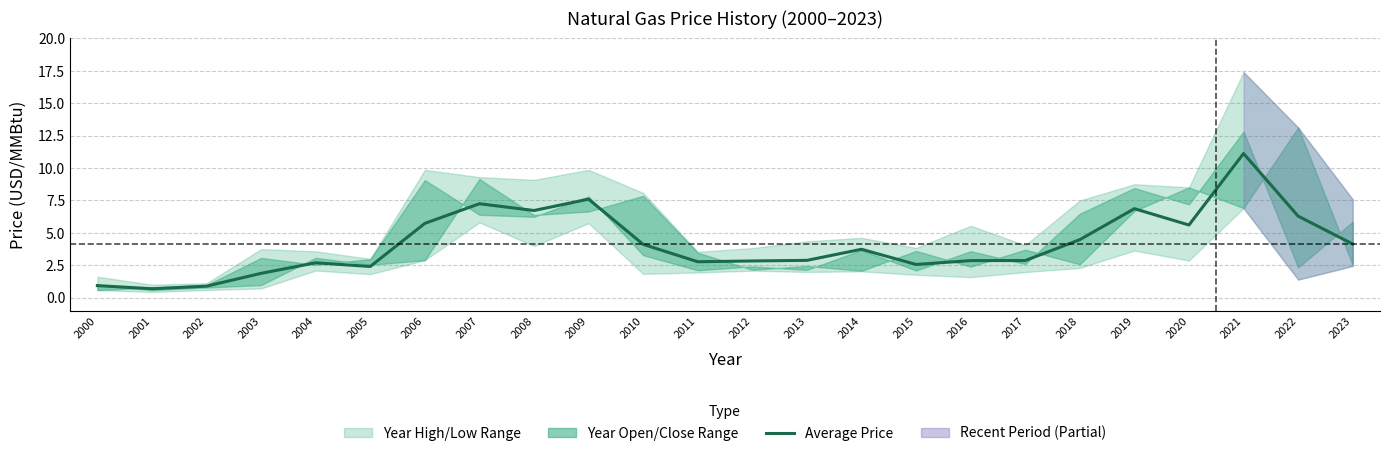

Rank the categories by value from highest to lowest.

2021, 2009, 2007, 2019, 2008, 2022, 2006, 2020, 2018, 2023, 2010, 2014, 2013, 2017, 2016, 2012, 2011, 2004, 2015, 2005, 2003, 2000, 2002, 2001